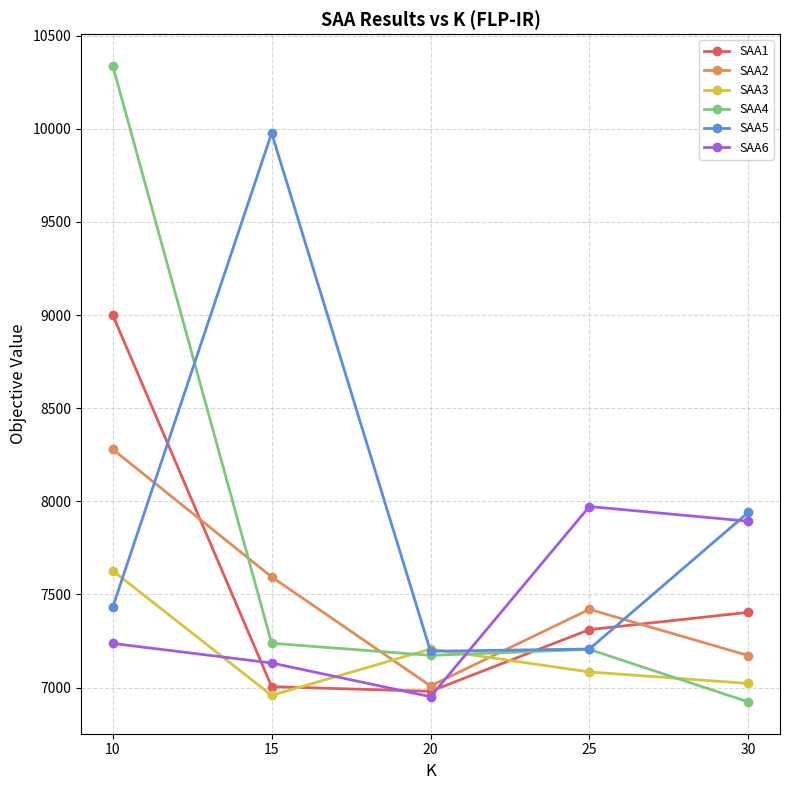

What is the sum of the SAA2 values at 20 and 15?

14603